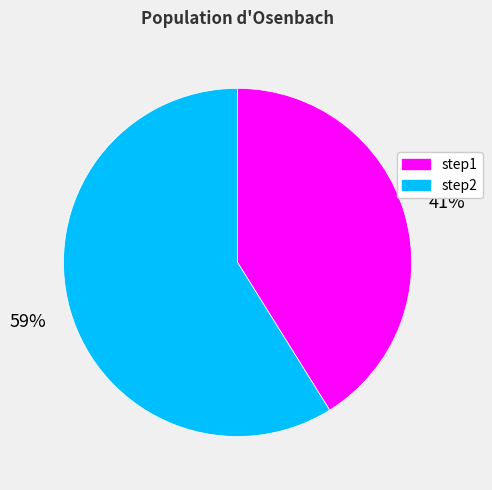

Rank the categories by value from lowest to highest.

step1, step2